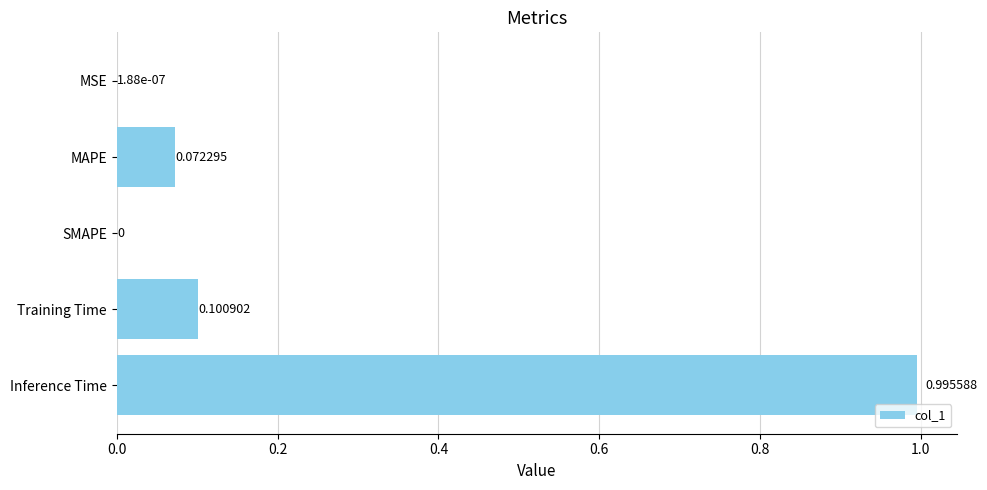

What is the maximum value shown in the chart?

1.0